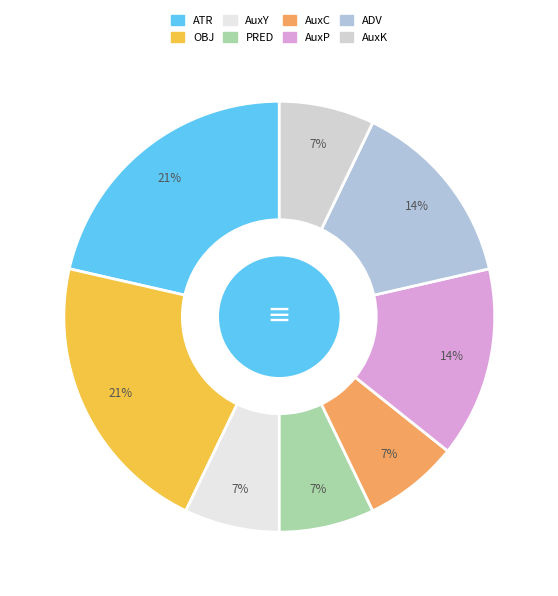

How many slices are in this pie chart?

8